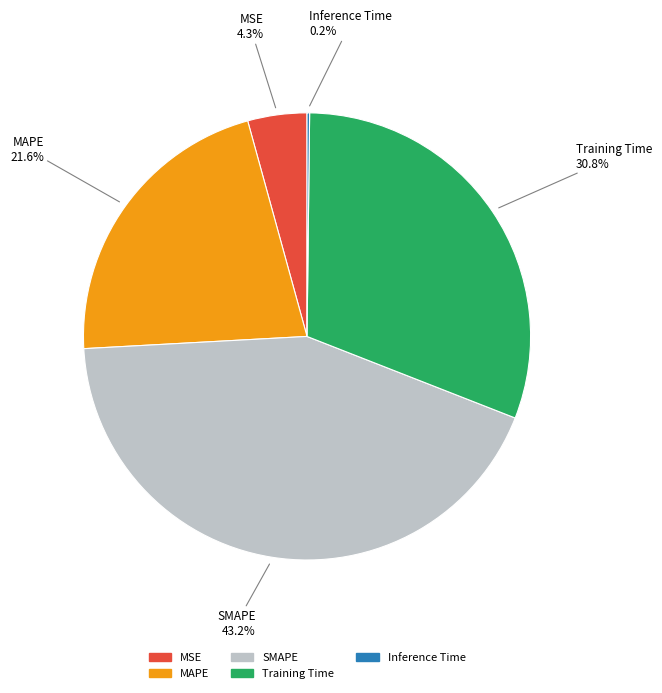

Which slice is the largest?

SMAPE